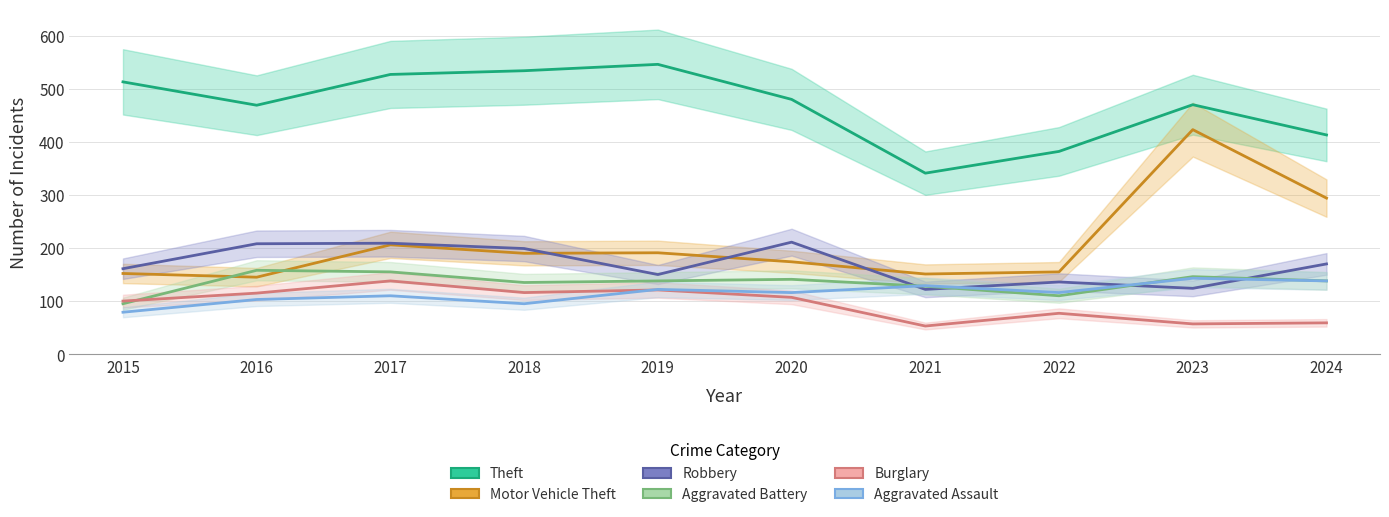

What is the total value across all series at 2018?

1269